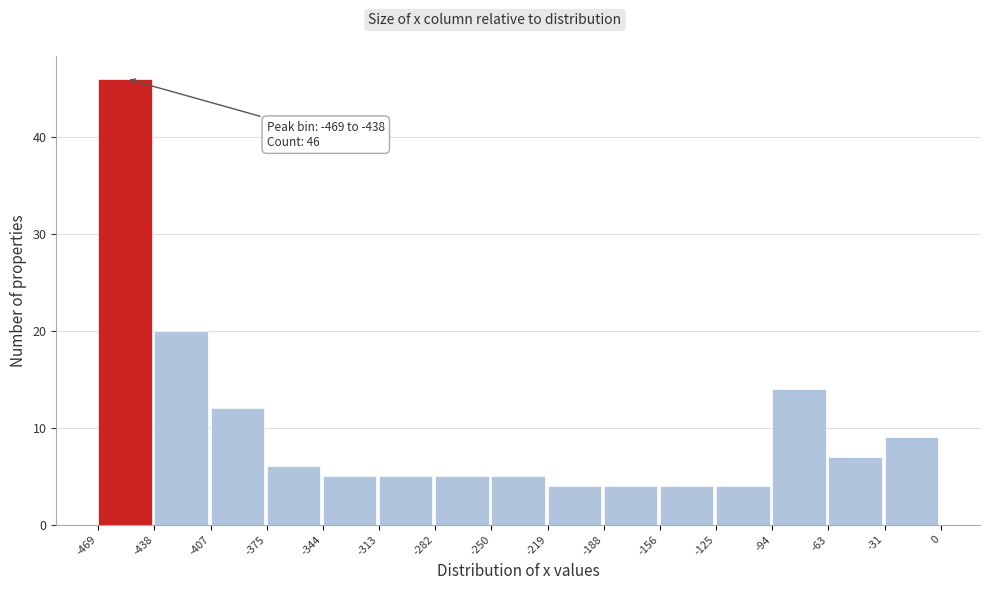

Over which range of the x-axis is the bar tallest?

-469 to -438